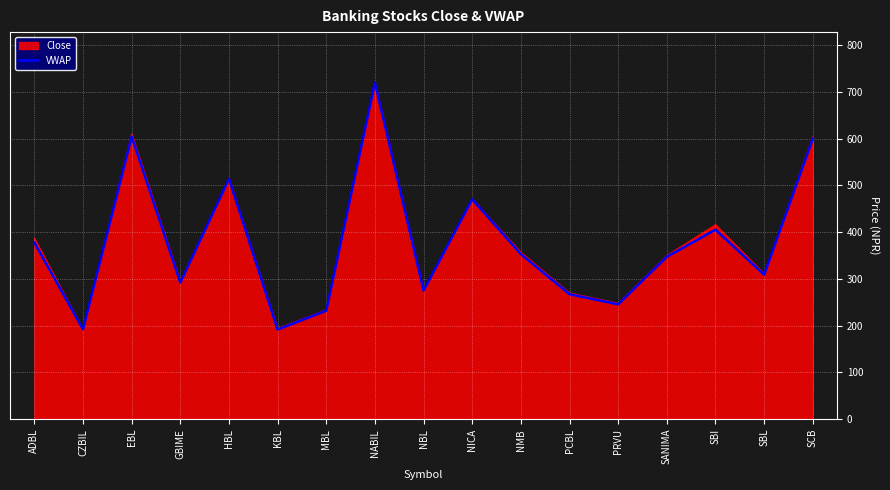

Is the value of VWAP at HBL greater than the value of Close at SANIMA?

Yes